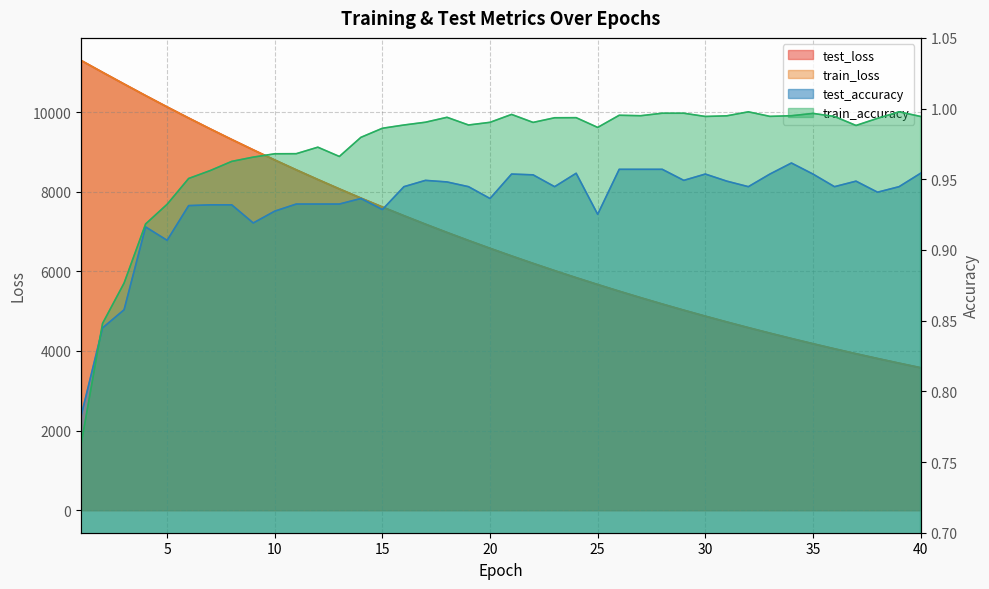

At how many categories does at least one series exceed 9460?

7